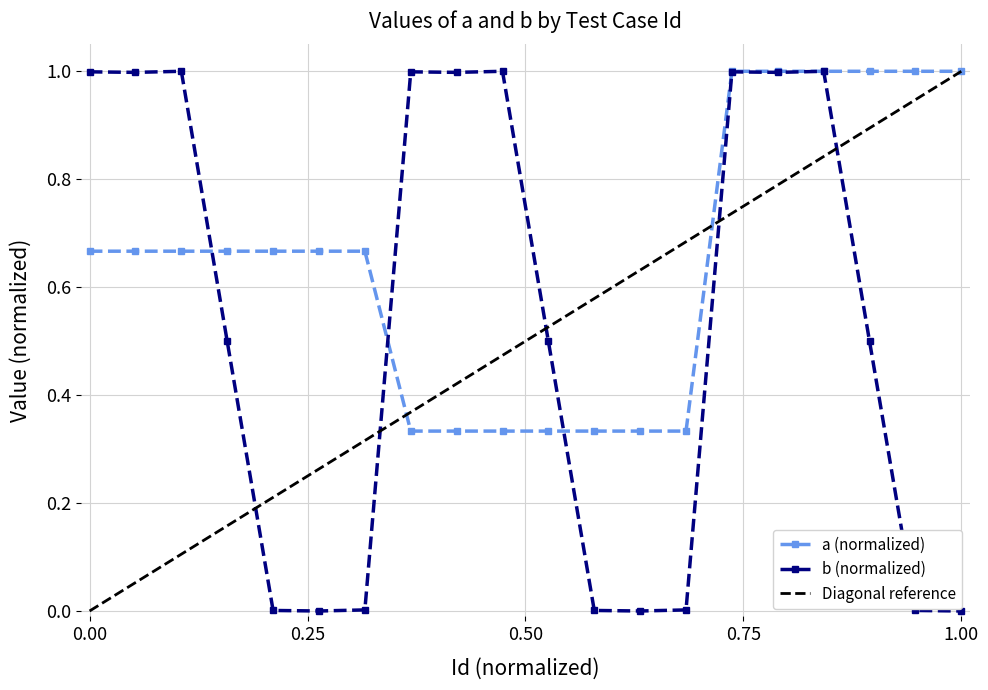

What is the sum of all a values?

13.0